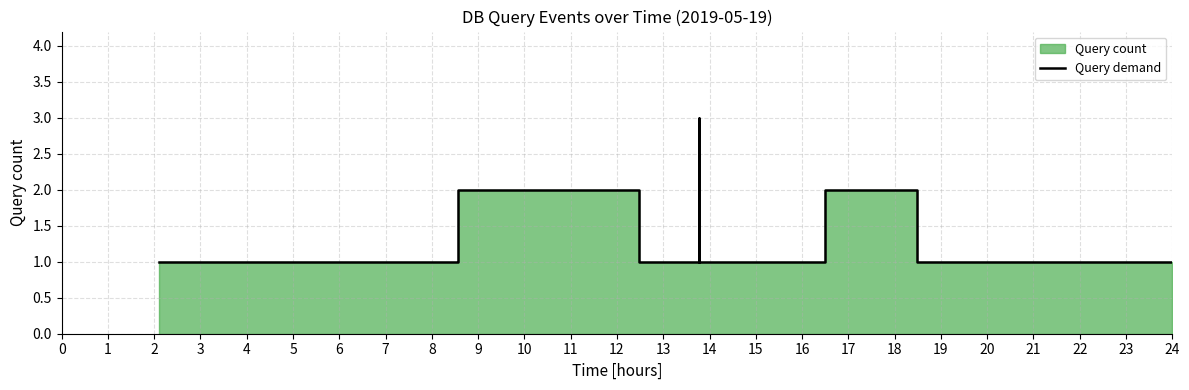

The chart shows a value of 1 at 3. True or false?

True